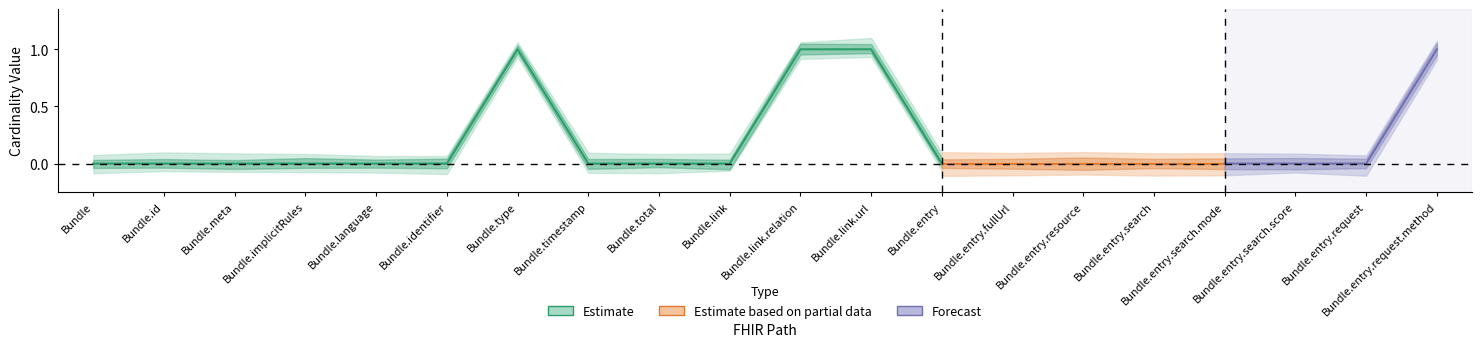

Is this an area chart (filled region under the line)?

No